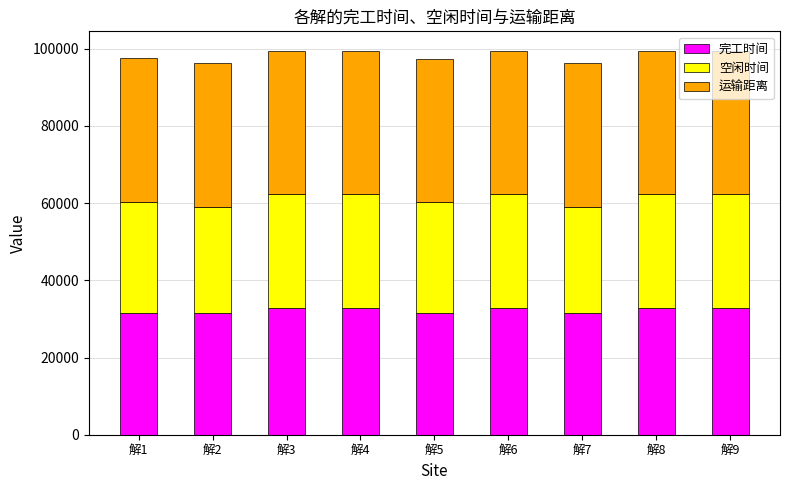

What is the lowest value of the 完工时间 series?

31590.0